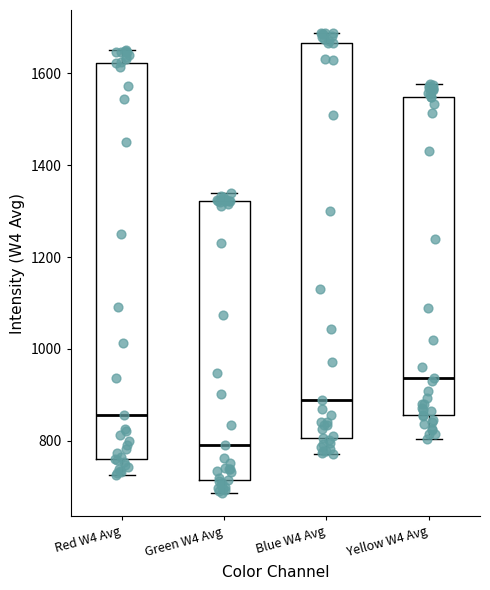

Reading left to right, read every box against the y-axis: the position of its median line, the range the box covers, and the ends of its whiskers. The values are not printed on the chart, so give them approximately, as read against the axis.

Red W4 Avg: median 860, box 760 to 1620, whiskers 720 to 1660
Green W4 Avg: median 780, box 720 to 1320, whiskers 680 to 1340
Blue W4 Avg: median 880, box 800 to 1660, whiskers 780 to 1680
Yellow W4 Avg: median 940, box 860 to 1540, whiskers 800 to 1580